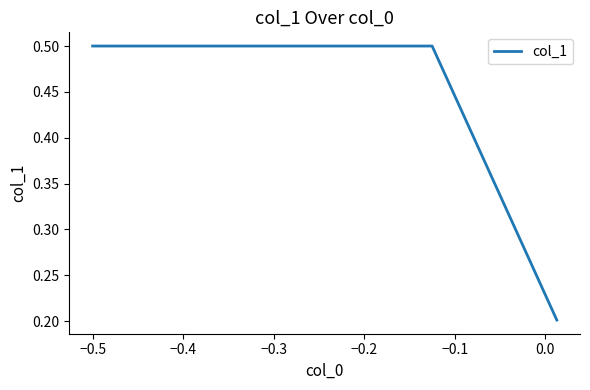

What is the greatest value displayed?

0.5